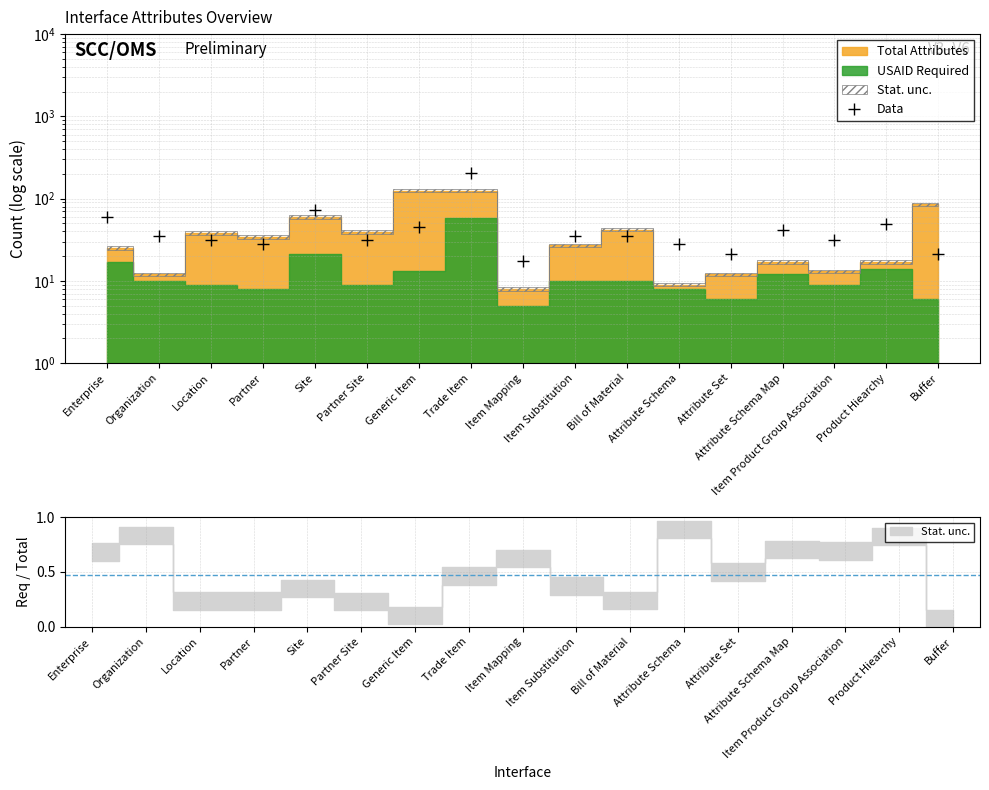

How many lines are shown in the chart?

1